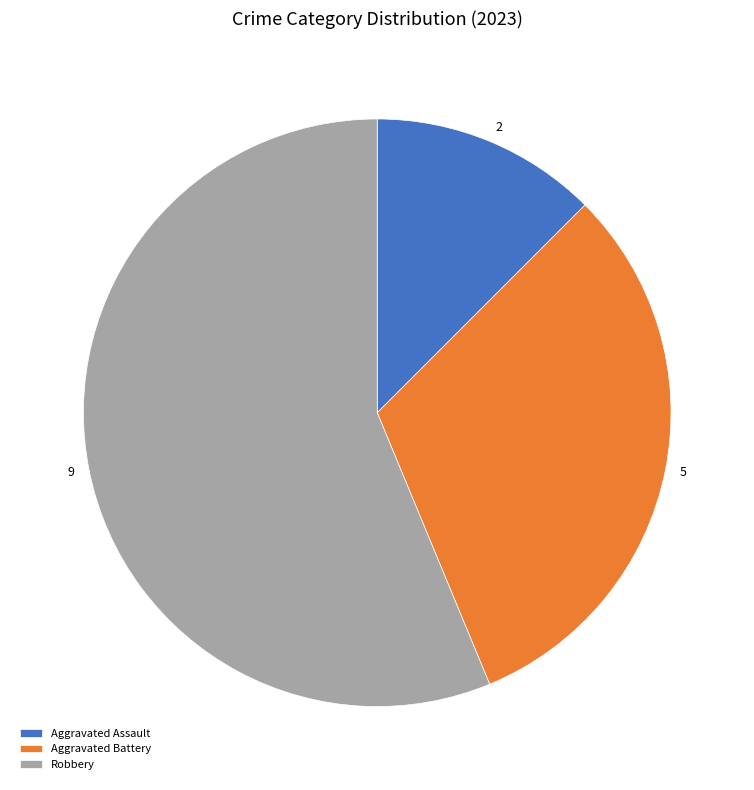

Is there any slice that represents more than half of the pie?

Yes